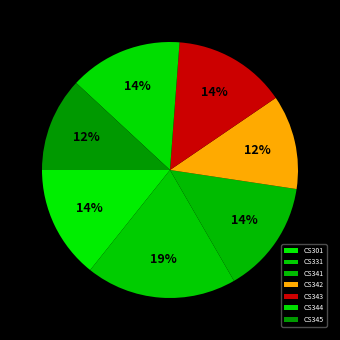

Approximately how many times larger is the value at CS301 compared to CS342?

1.2